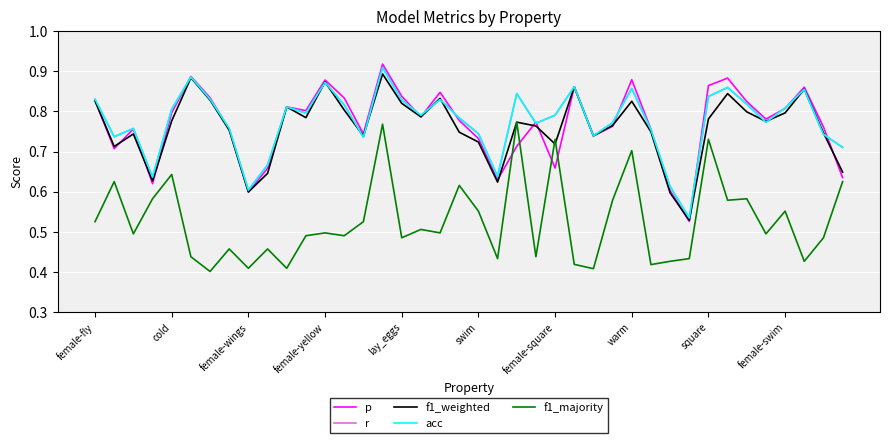

Does the chart have visible grid lines?

Yes